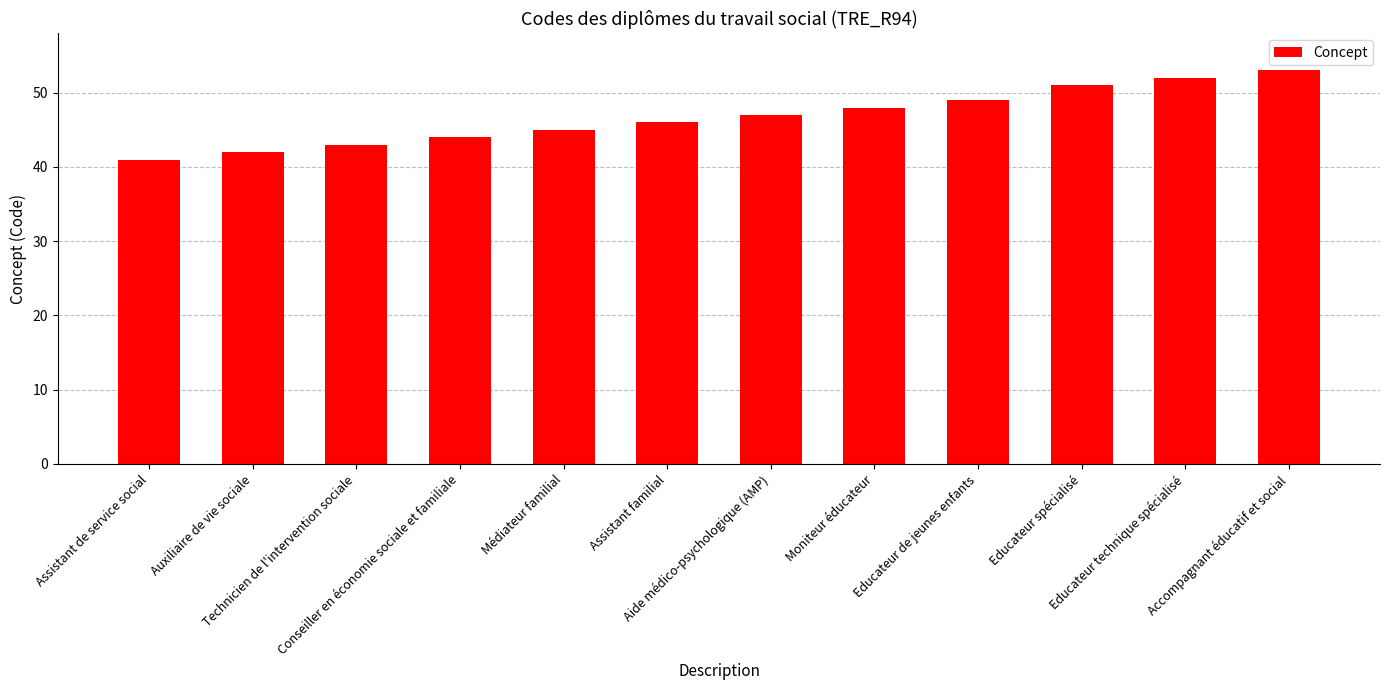

List the labels in order of value, smallest first.

Assistant de service social, Auxiliaire de vie sociale, Technicien de l'intervention sociale, Conseiller en économie sociale et familiale, Médiateur familial, Assistant familial, Aide médico-psychologique (AMP), Moniteur éducateur, Educateur de jeunes enfants, Educateur spécialisé, Educateur technique spécialisé, Accompagnant éducatif et social